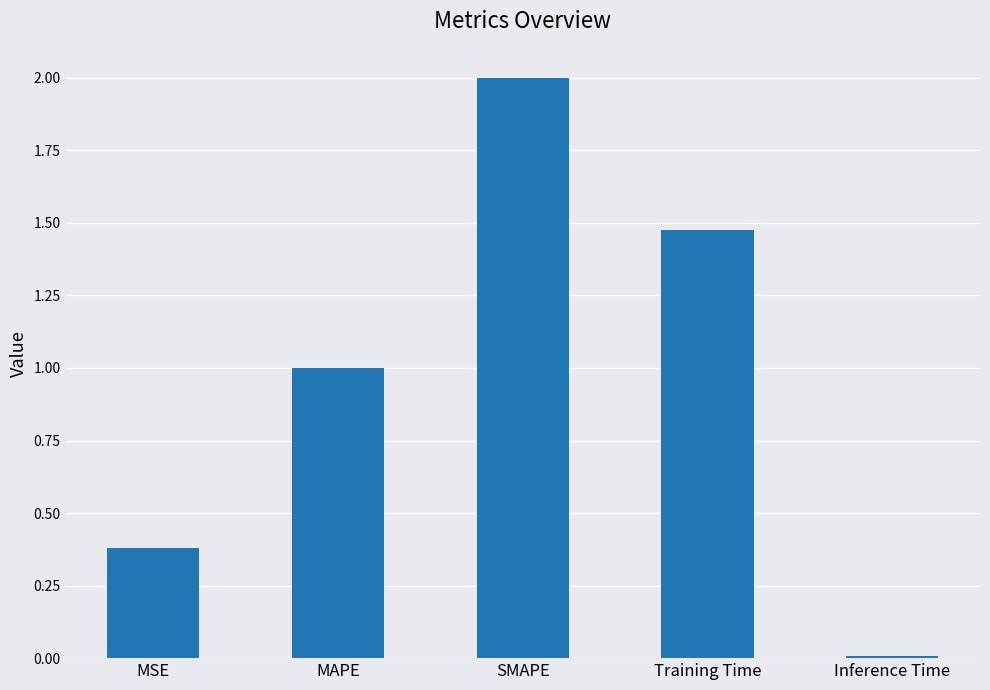

At which label is the value closest to 1?

MAPE